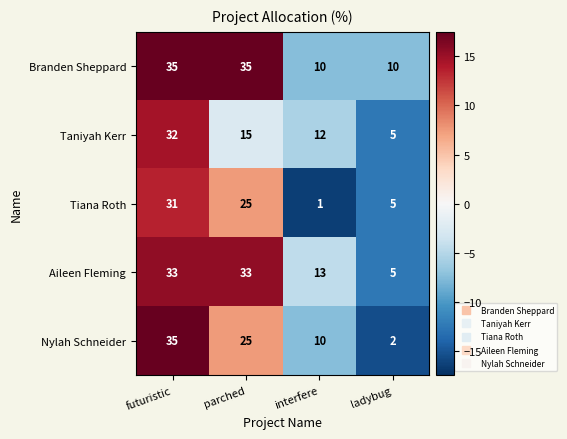

List the labels in order of Taniyah Kerr value, largest first.

futuristic, parched, interfere, ladybug